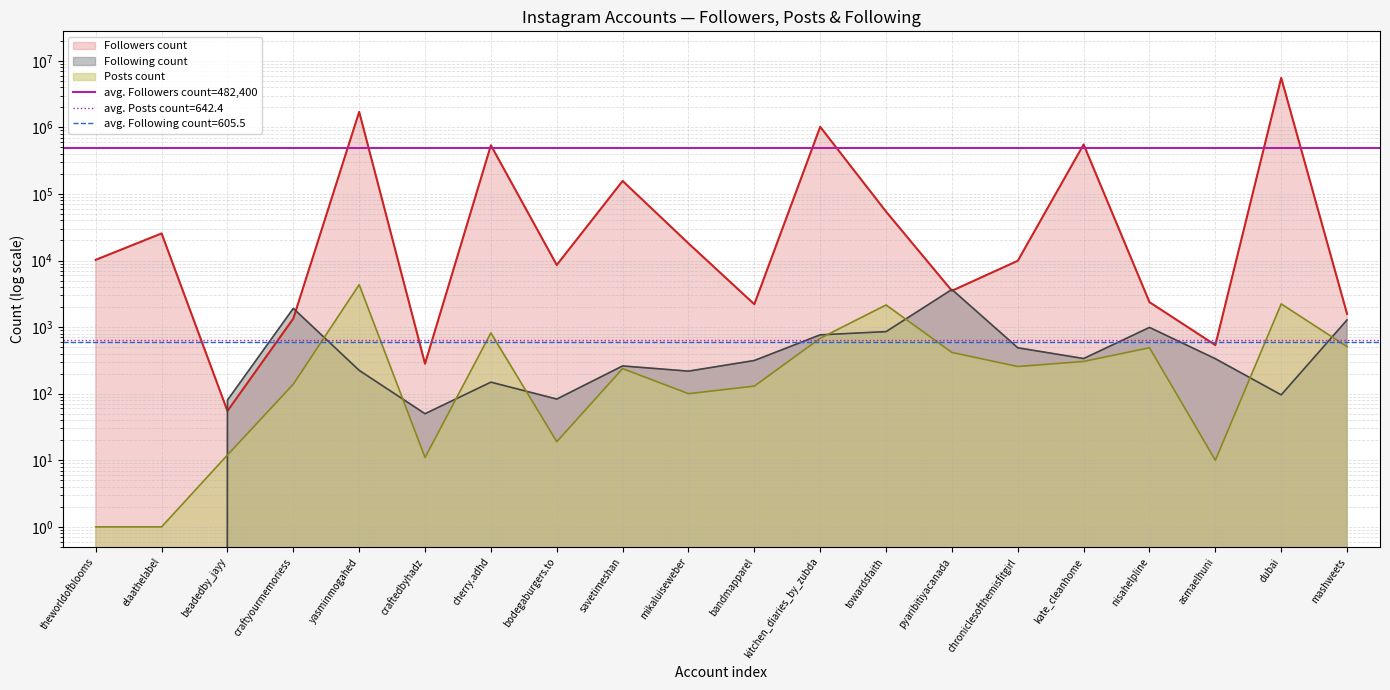

Which category has the lowest value across all series?

theworldofblooms